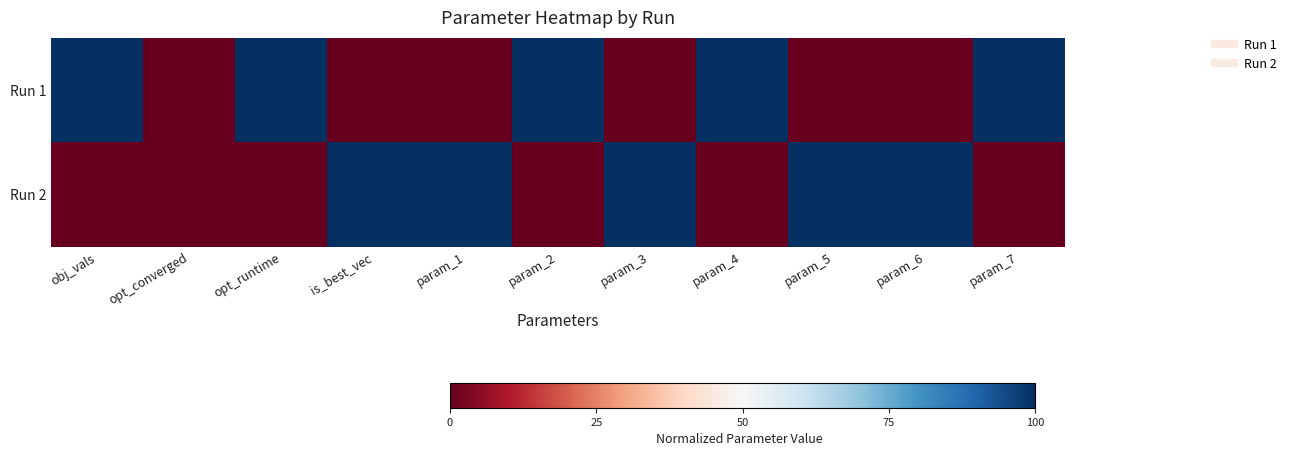

Reading right to left, transcribe all the data shown in this chart.

Run 1: param_7=1	param_6=0	param_5=0	param_4=1	param_3=0	param_2=1	param_1=0	is_best_vec=0	opt_runtime=1	opt_converged=0	obj_vals=1
Run 2: param_7=0	param_6=1	param_5=1	param_4=0	param_3=1	param_2=0	param_1=1	is_best_vec=1	opt_runtime=0	opt_converged=0	obj_vals=0